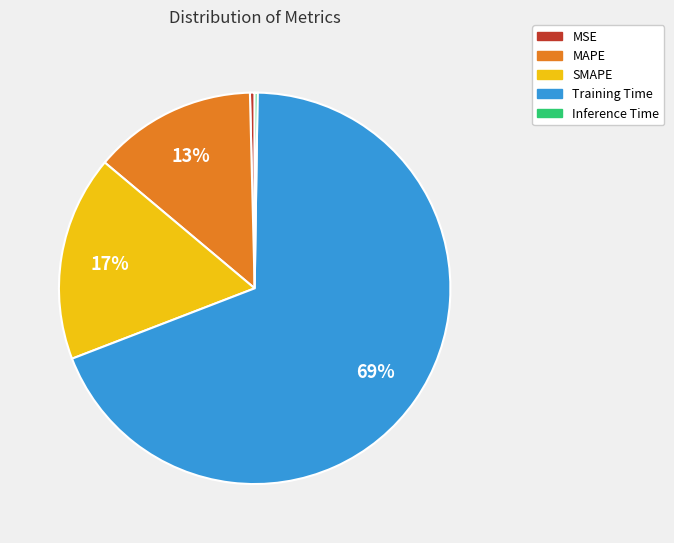

Does any single category account for the majority?

Yes